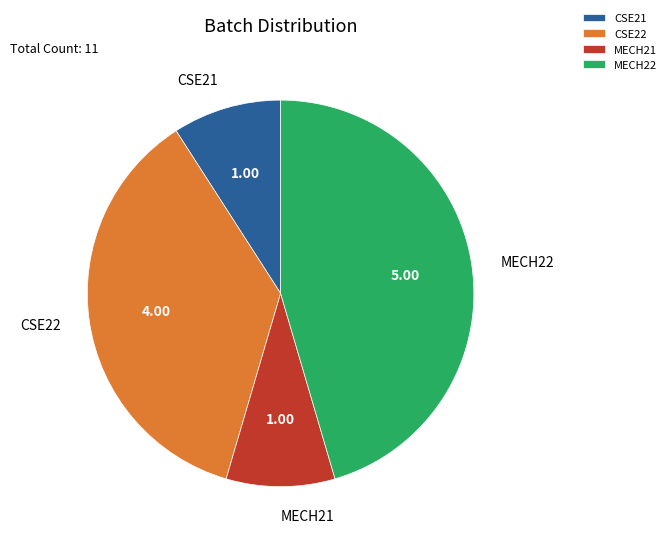

Which has a higher value, MECH22 or MECH21?

MECH22